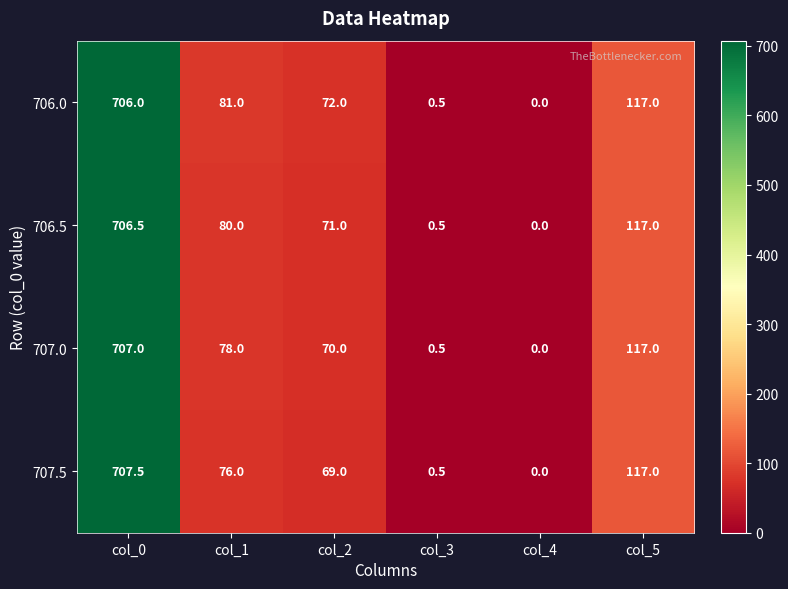

The 707.0 series shows 78.0 at col_1. True or false?

True